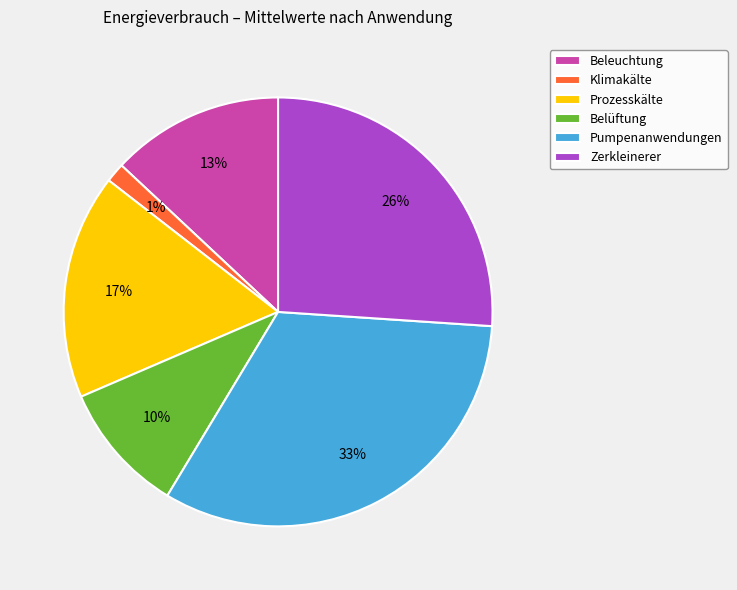

Does Zerkleinerer represent more than half of the total?

No